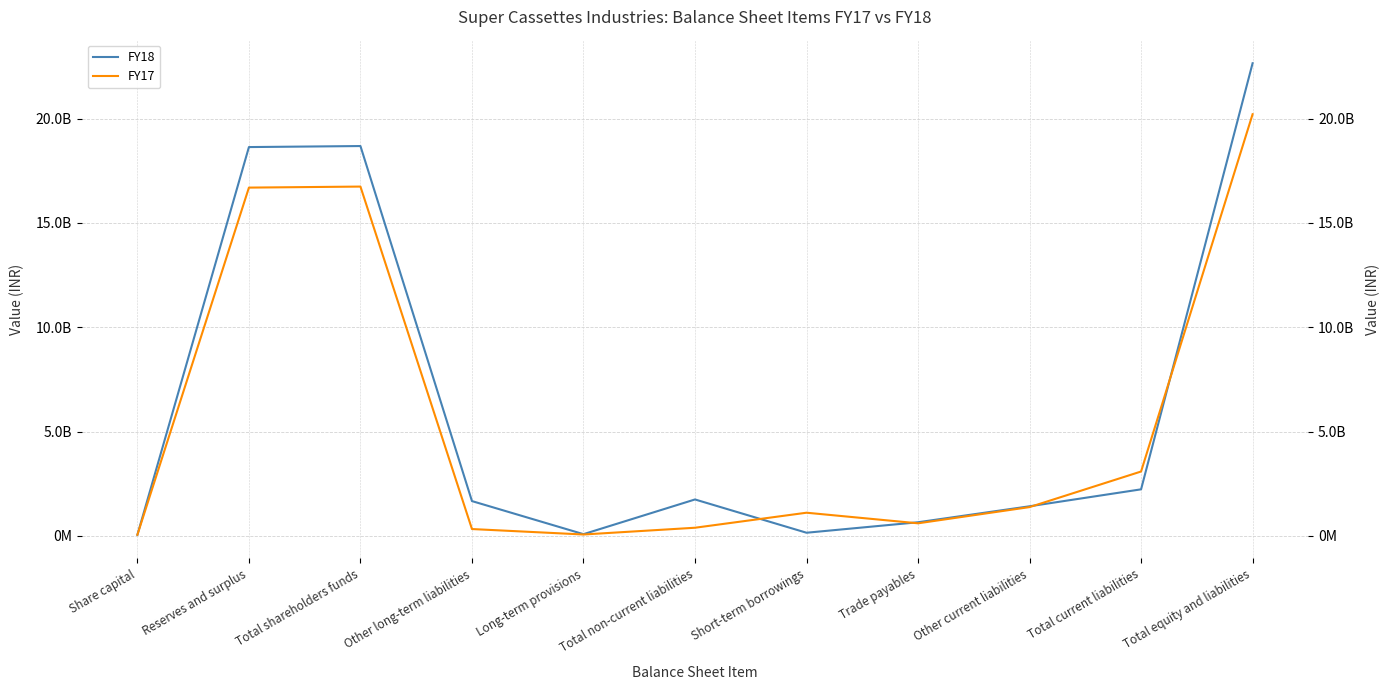

Reading left to right, extract all data points from this chart.

FY18: 49325600	18639922531	18689248131	1664360212	78191759	1742551971	146844093	649210077	1415311109	2227823683	22659623785
FY17: 49325600	16696315667	16745641267	323846859	62571787	386418646	1106914447	599131142	1376467171	3082554177	20214614090